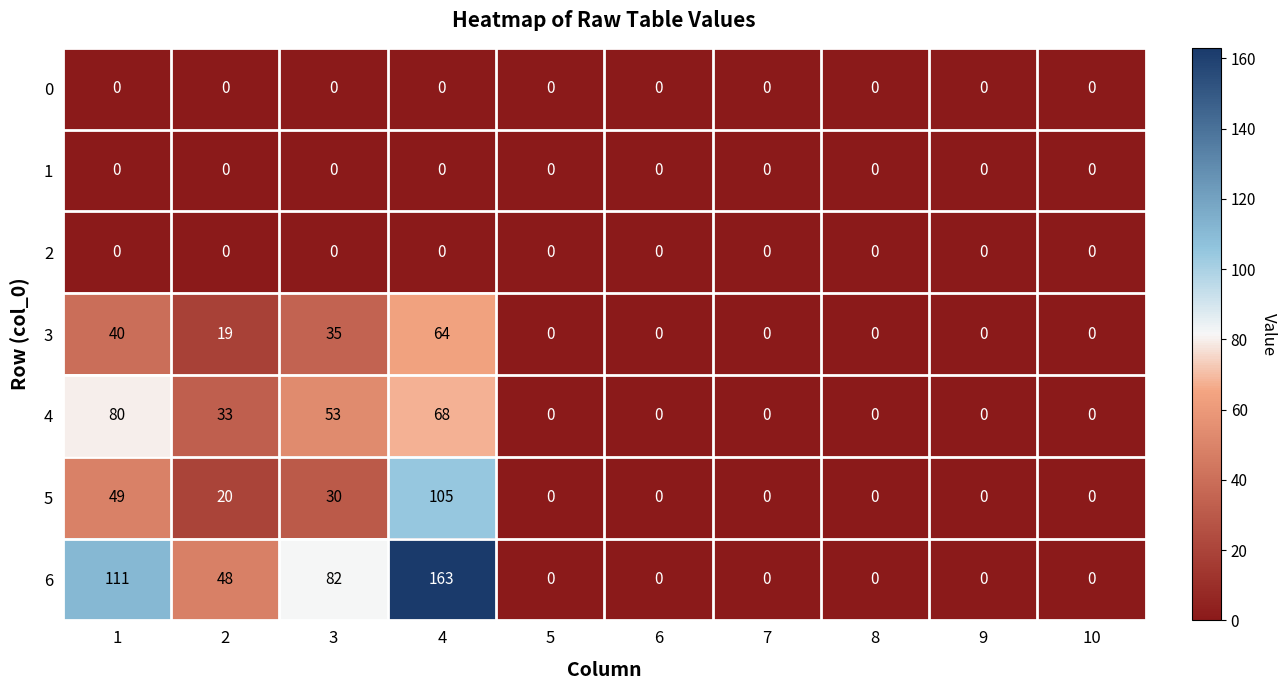

What is the difference between the highest and lowest values at 4?

163